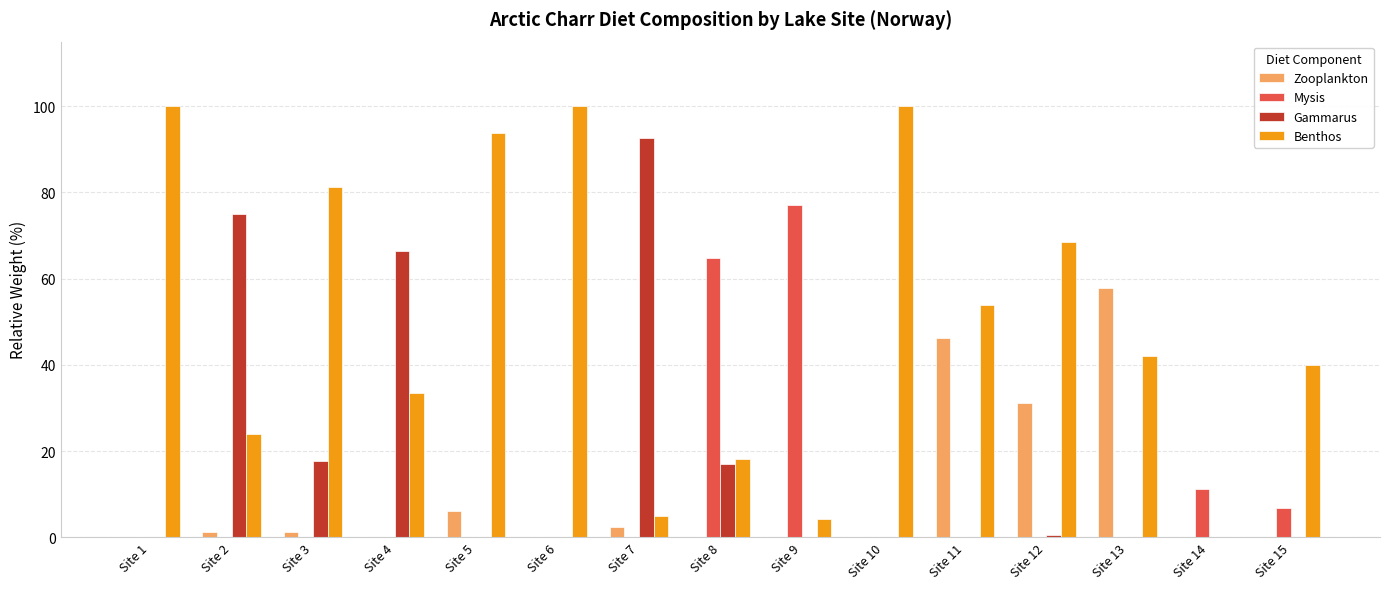

What is the average value of the Zooplankton series?

9.7